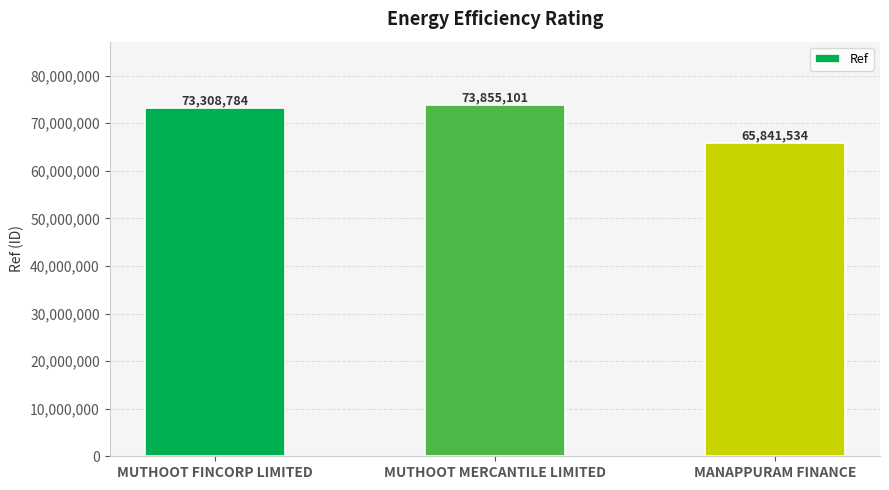

Which has a higher value, MANAPPURAM FINANCE or MUTHOOT FINCORP LIMITED?

MUTHOOT FINCORP LIMITED